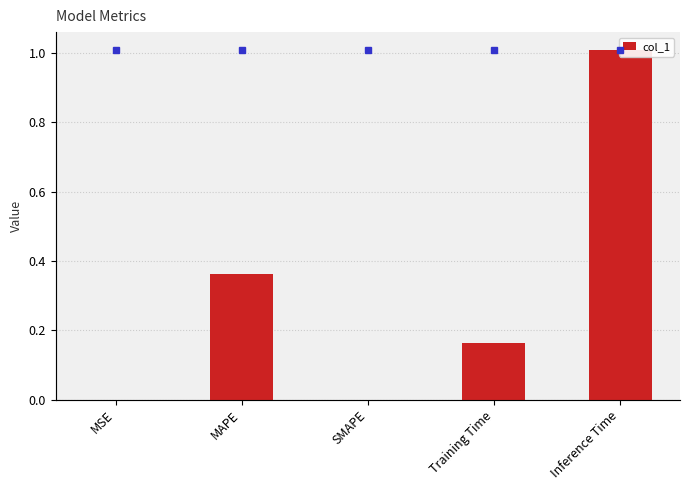

What is the difference between the second highest and second lowest values?

0.4